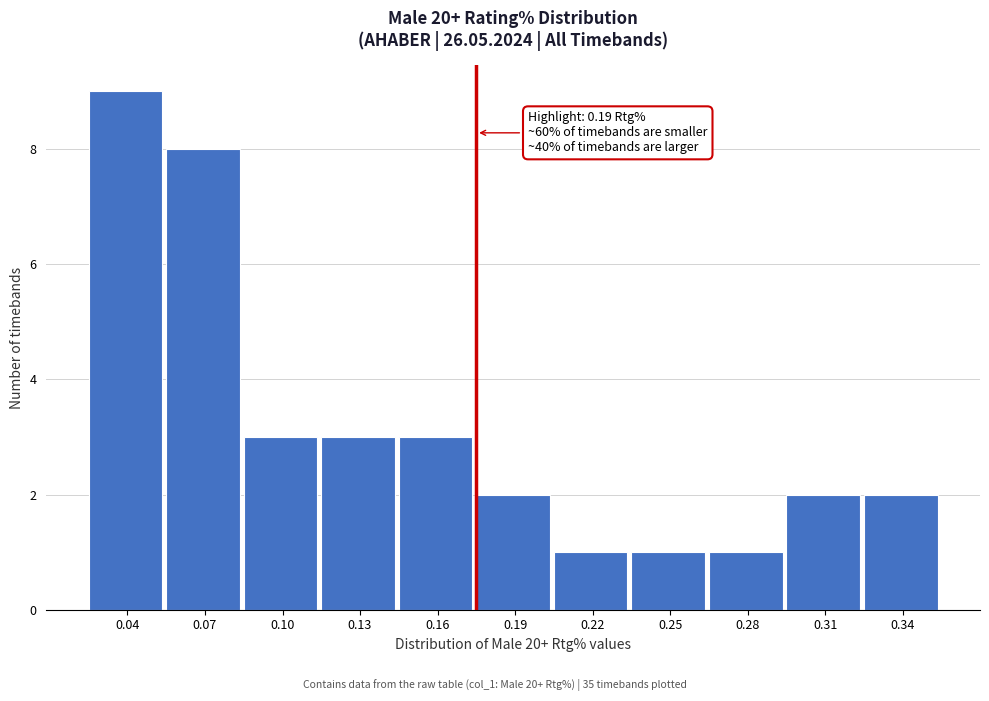

Reading right to left, what are all the values shown in this chart?

0.34=2	0.31=2	0.28=1	0.25=1	0.22=1	0.19=2	0.16=3	0.13=3	0.10=3	0.07=8	0.04=9